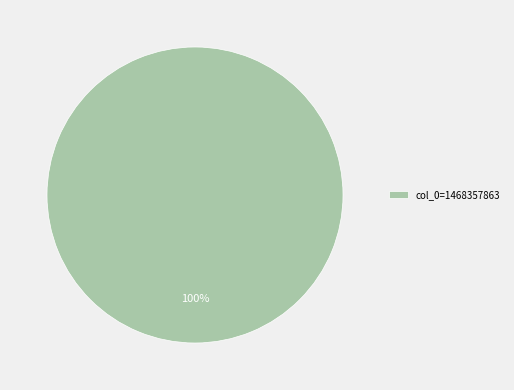

Is it true that col_0=1468357863 is 100% of the pie?

True